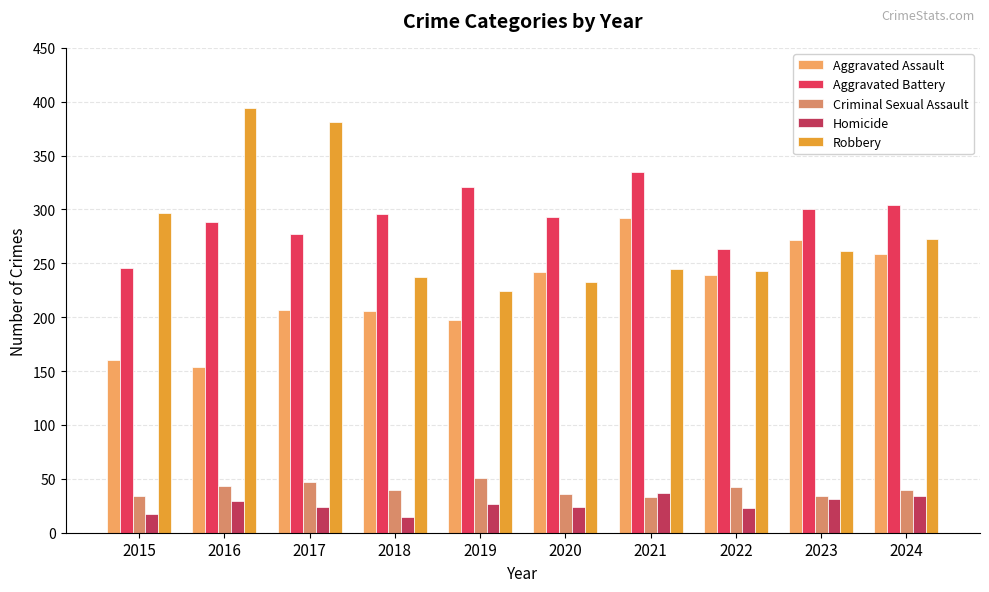

How many groups of bars are there?

10